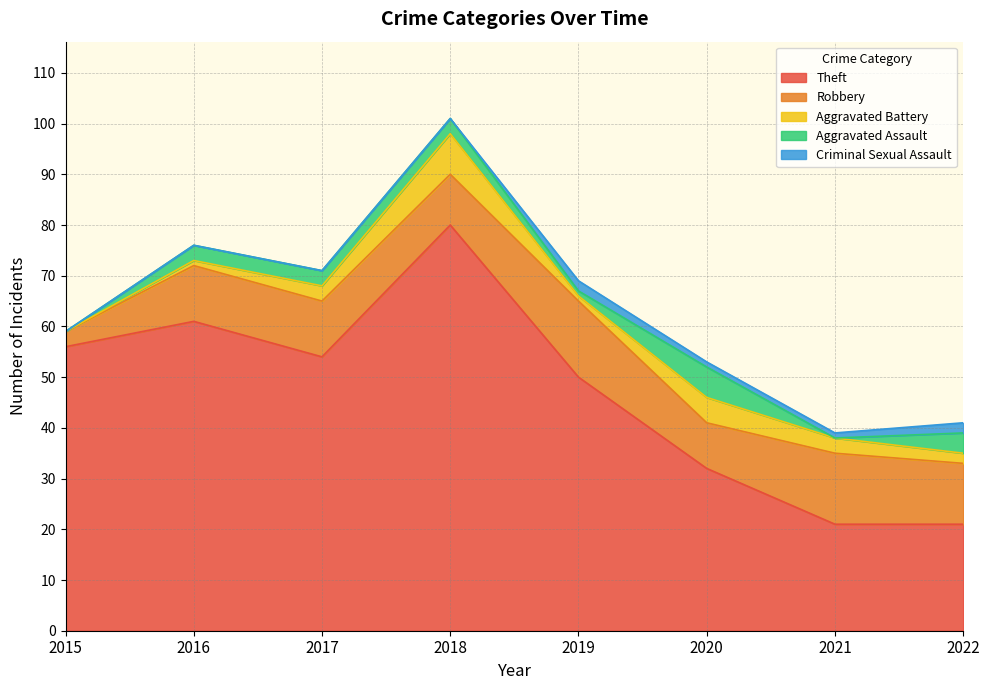

What is the value of the Robbery point at the 8th from the left?

12